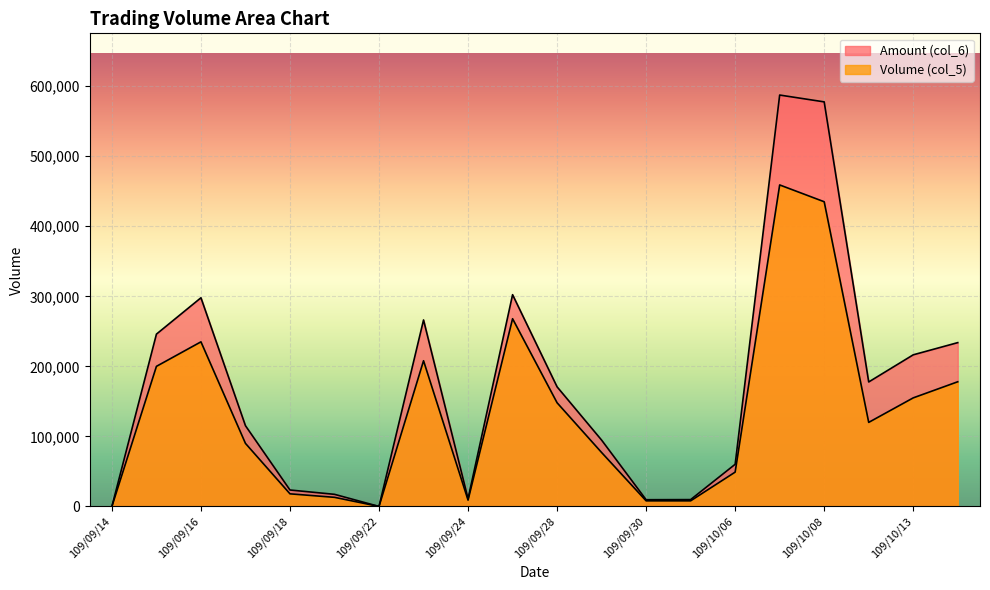

How many values in Volume (col_5) are above zero?

18